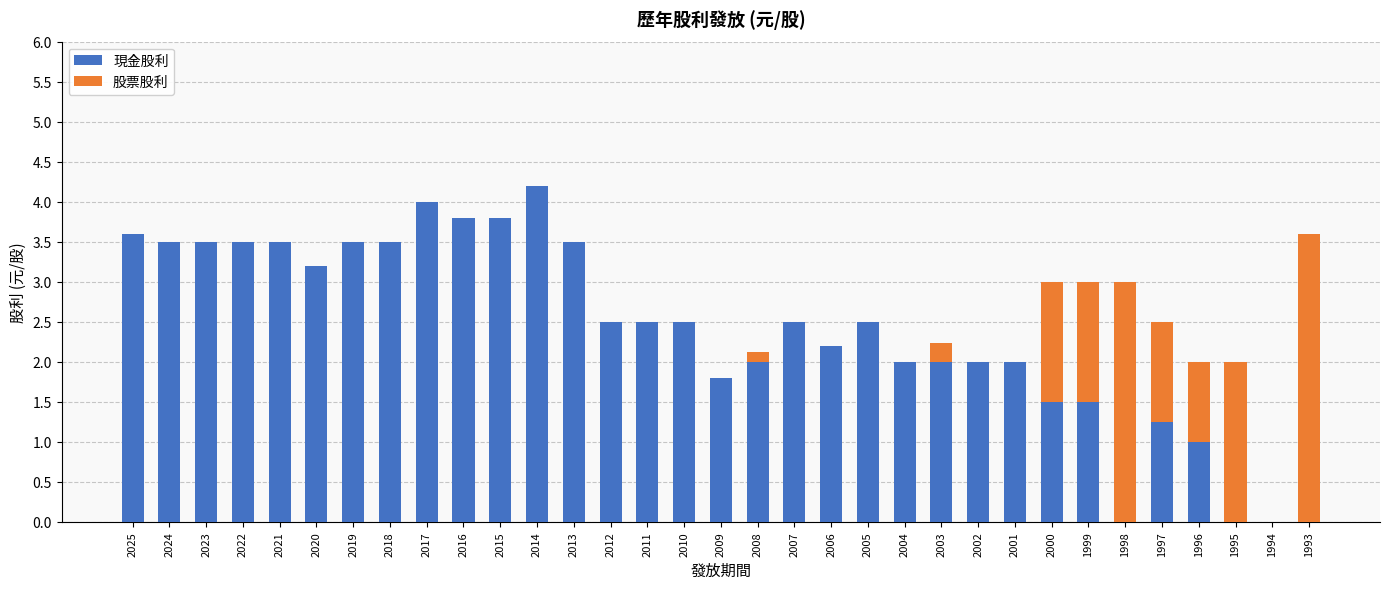

What is the sum of the 現金股利 values at 2023 and 2014?

7.7